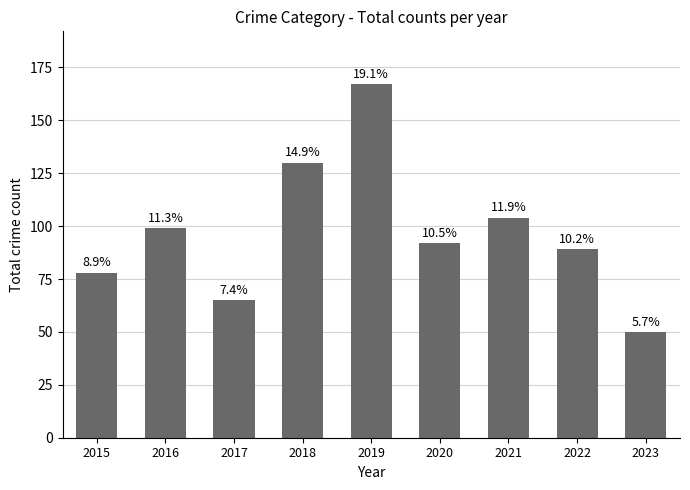

Reading left to right, extract all data points from this chart.

2015=78	2016=99	2017=65	2018=130	2019=167	2020=92	2021=104	2022=89	2023=50